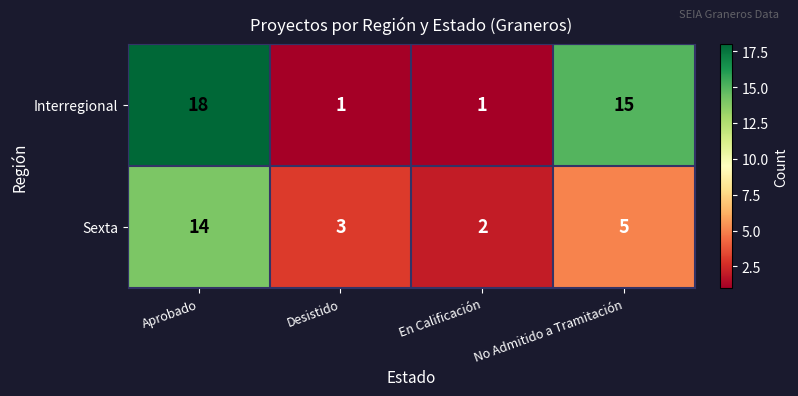

Reading right to left, list all the values displayed in this chart.

Interregional: No Admitido a Tramitación=15	En Calificación=1	Desistido=1	Aprobado=18
Sexta: No Admitido a Tramitación=5	En Calificación=2	Desistido=3	Aprobado=14